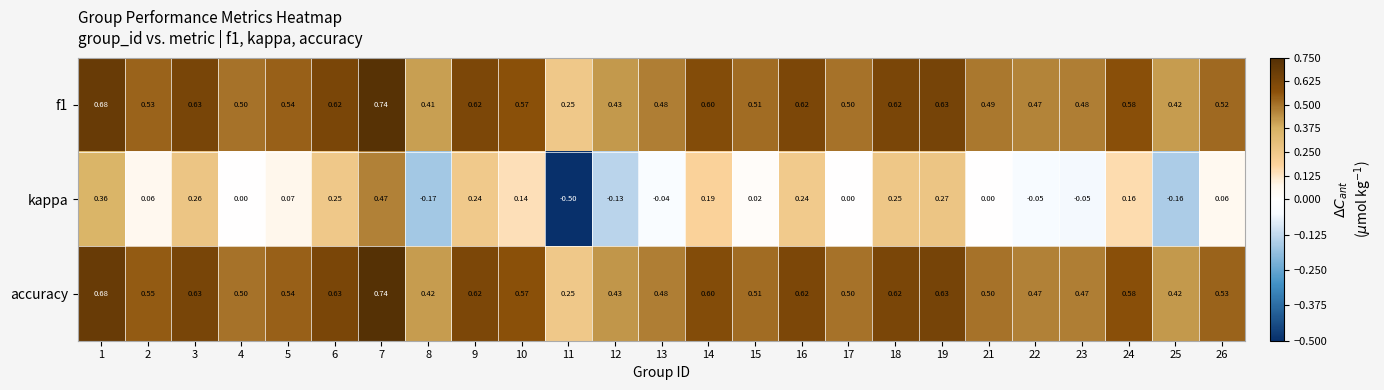

How many data points does each series have?

25